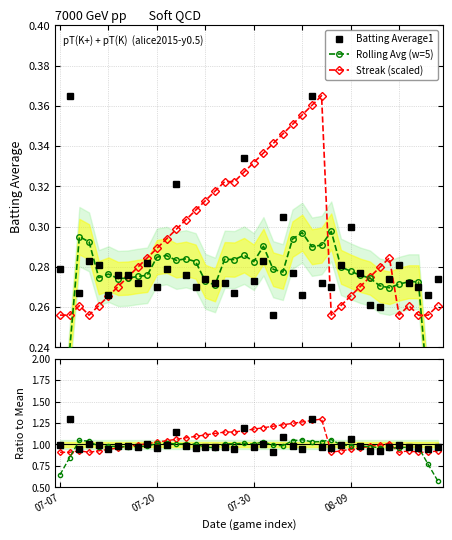

Count the Streak (scaled) values in the range 0 to 1.

40